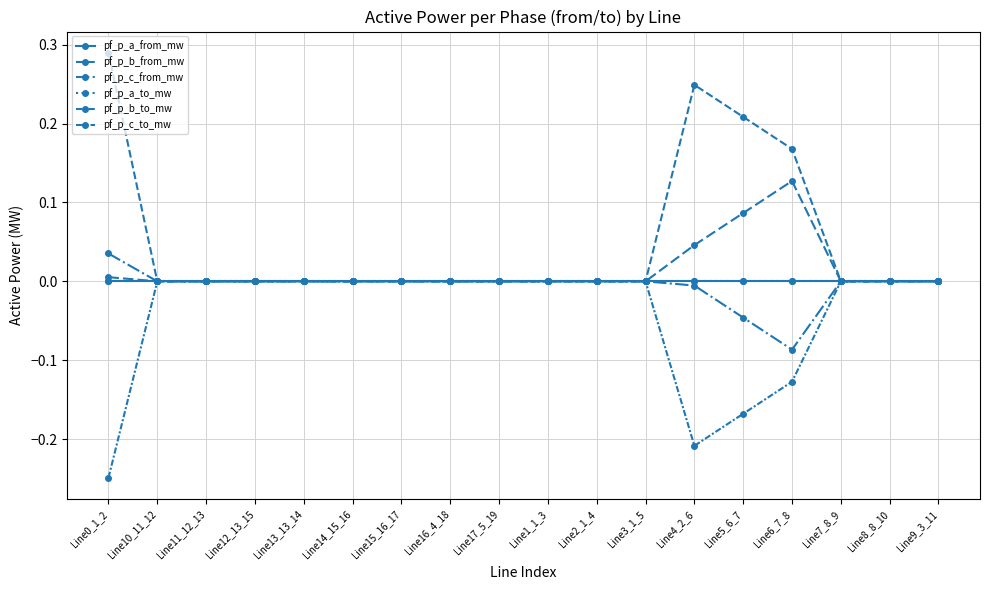

Rank the series at Line15_16_17 from highest to lowest value.

pf_p_c_to_mw, pf_p_b_to_mw, pf_p_a_to_mw, pf_p_a_from_mw, pf_p_b_from_mw, pf_p_c_from_mw